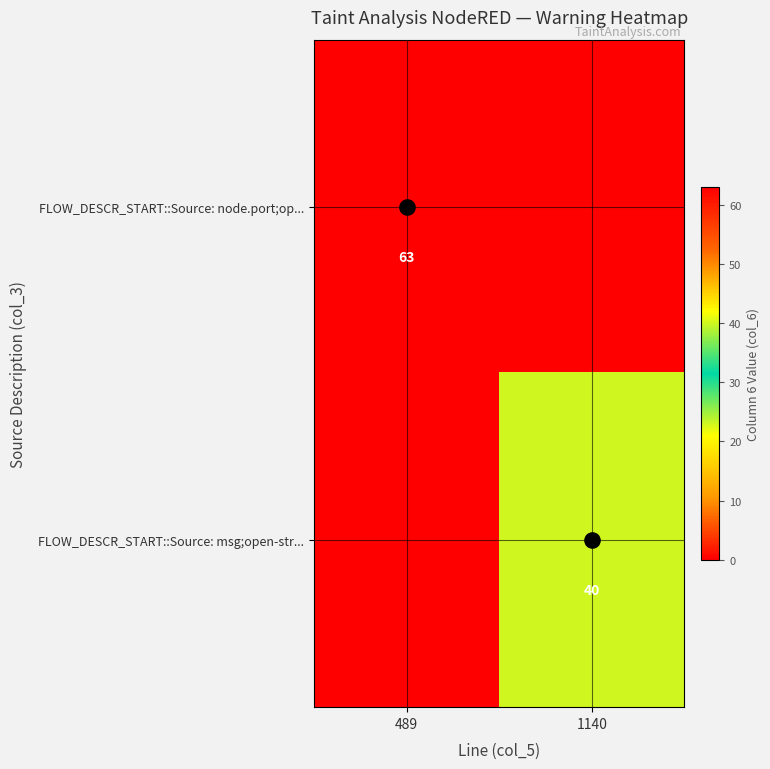

At which category is the sum across all series the highest?

489